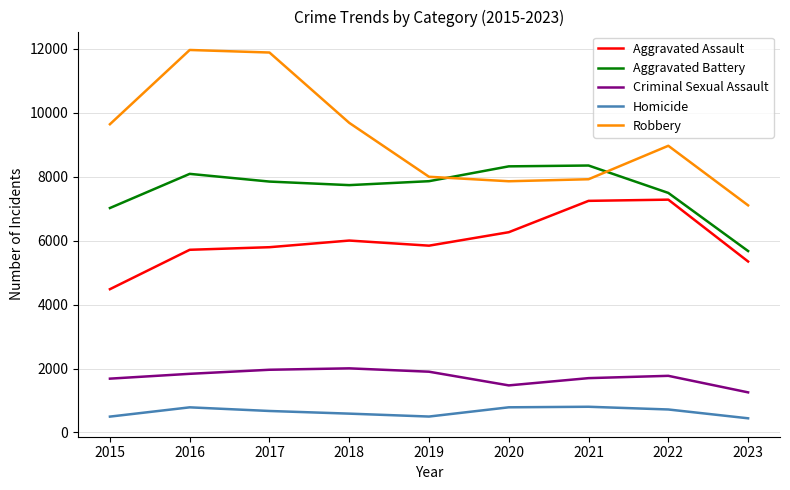

Is it true that Criminal Sexual Assault equals 838 at 2023?

False